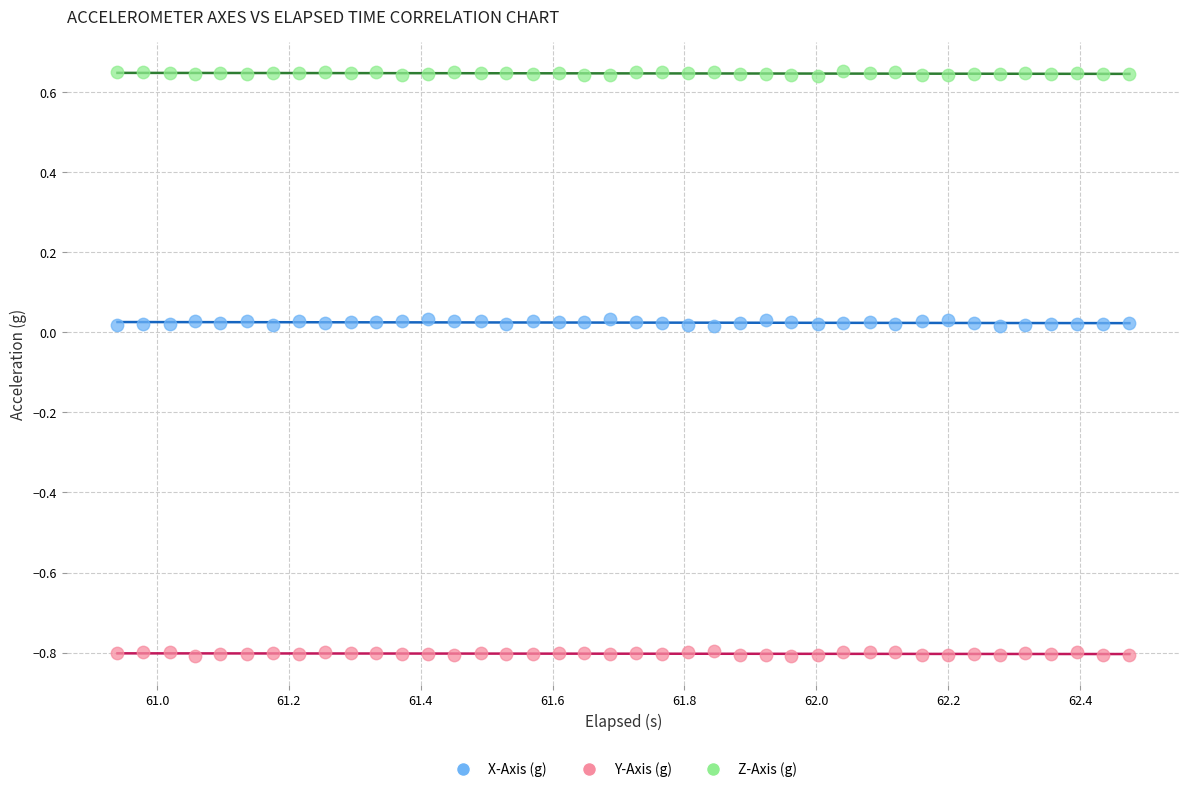

What are all the series names shown in the legend?

X-Axis (g), Y-Axis (g), Z-Axis (g)